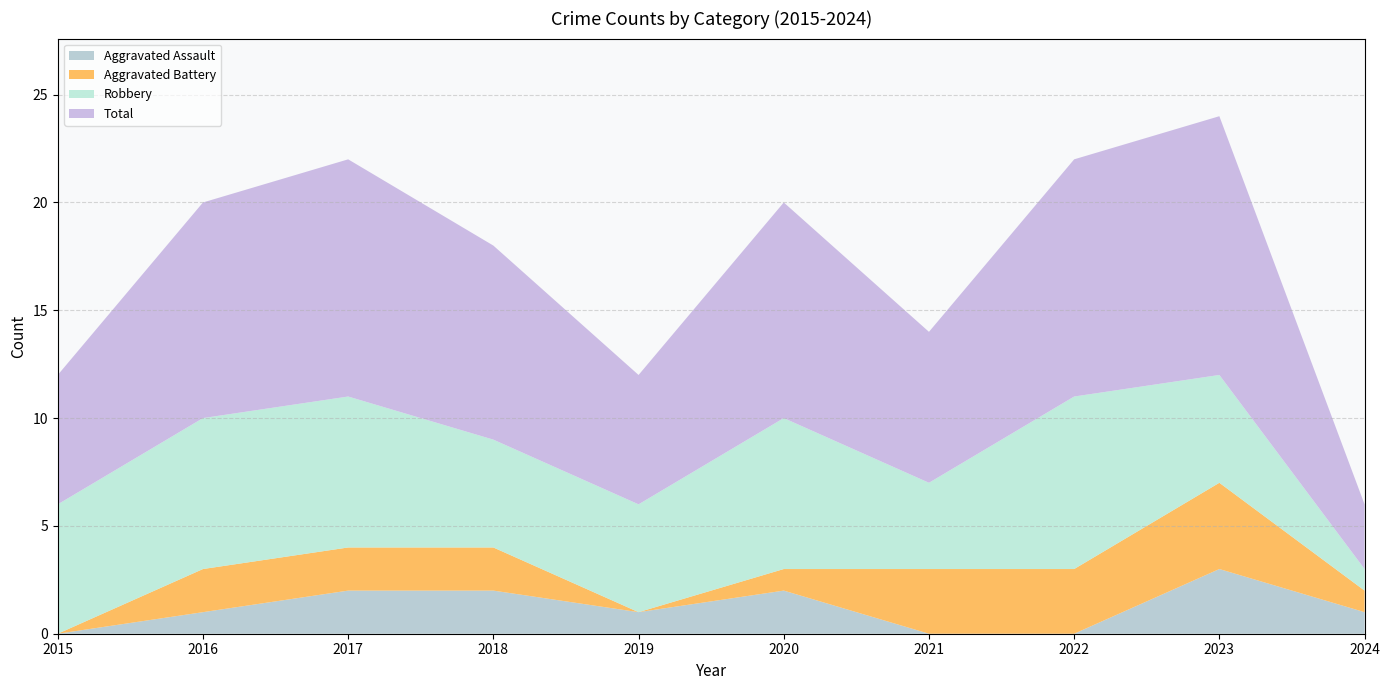

Reading right to left, list all the values displayed in this chart.

Aggravated Assault: 2024=1	2023=3	2022=0	2021=0	2020=2	2019=1	2018=2	2017=2	2016=1	2015=0
Aggravated Battery: 2024=1	2023=4	2022=3	2021=3	2020=1	2019=0	2018=2	2017=2	2016=2	2015=0
Robbery: 2024=1	2023=5	2022=8	2021=4	2020=7	2019=5	2018=5	2017=7	2016=7	2015=6
Total: 2024=3	2023=12	2022=11	2021=7	2020=10	2019=6	2018=9	2017=11	2016=10	2015=6